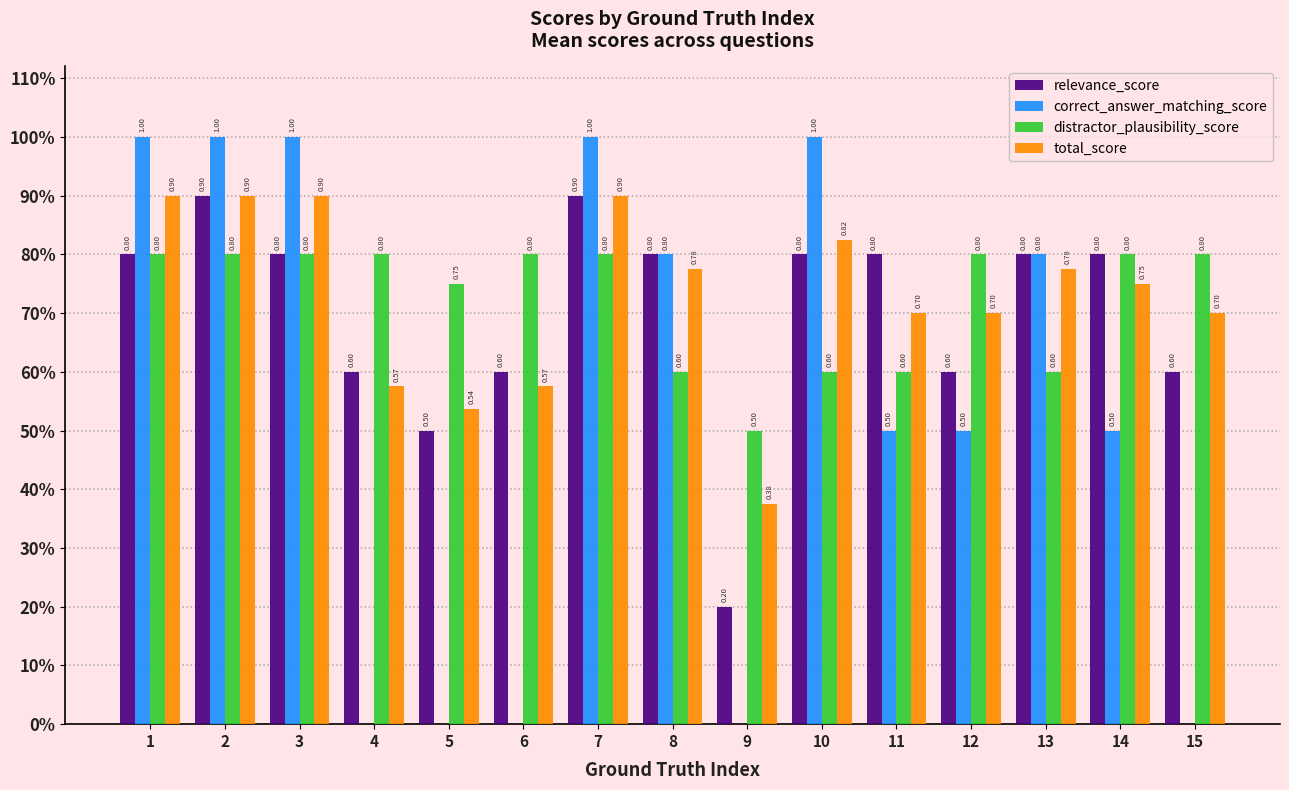

Is the value of relevance_score at 13 greater than the value of correct_answer_matching_score at 1?

No